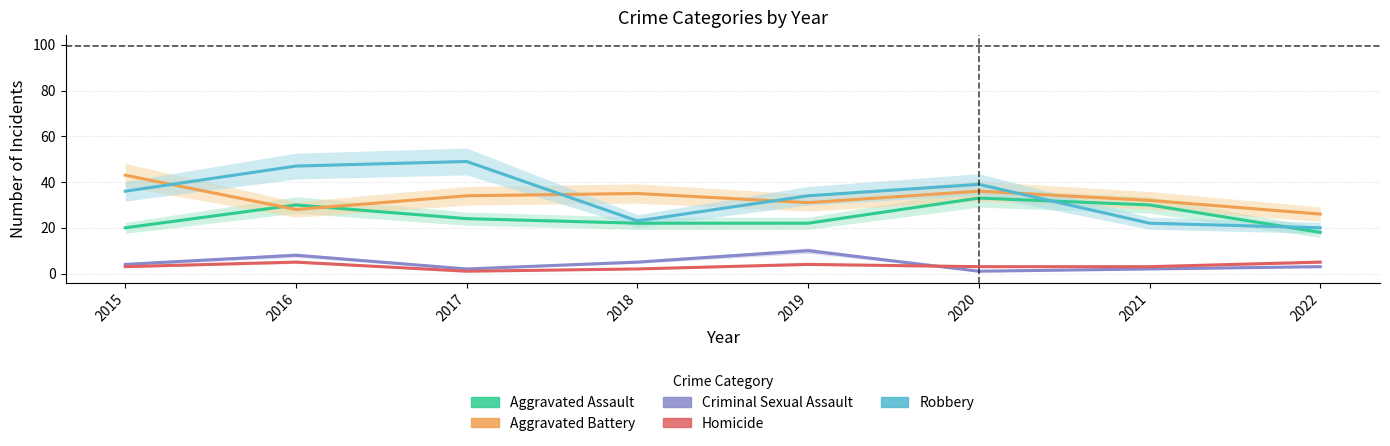

True or false: Aggravated Battery and Criminal Sexual Assault cross at least once.

False